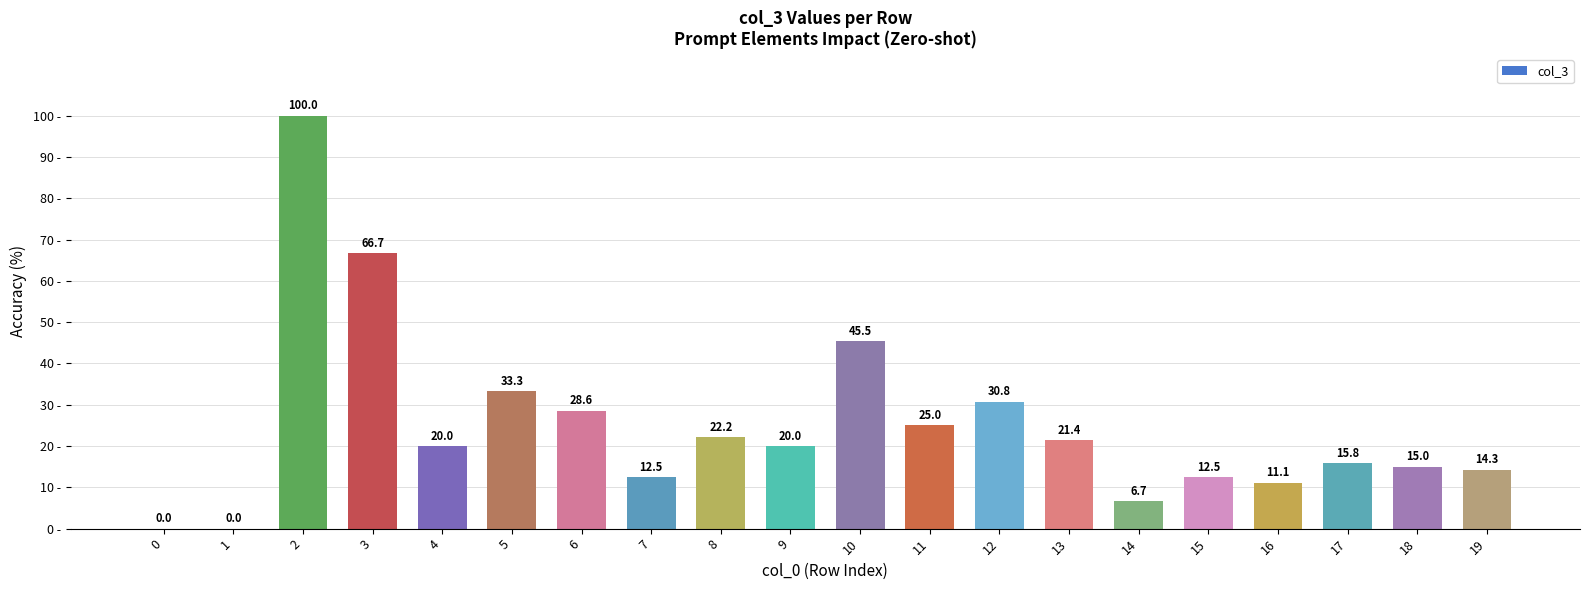

True or false: the data shows 4.1 at 16.

False